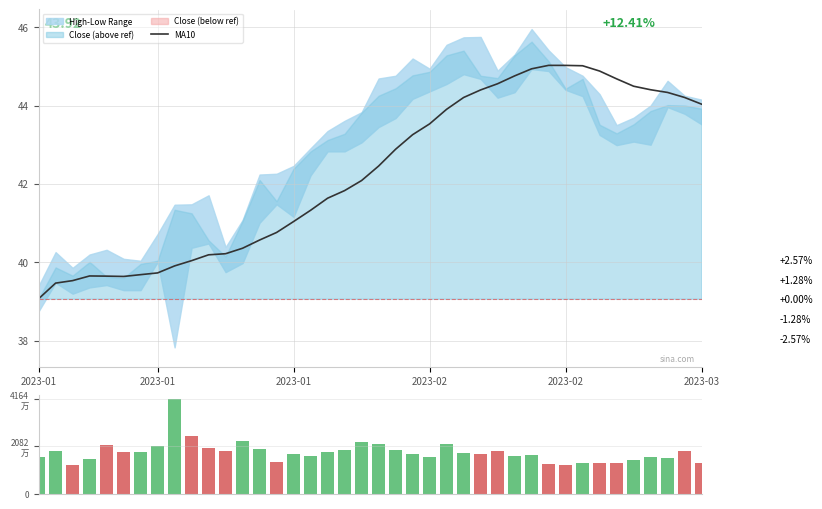

What is the difference between the maximum and second lowest values in the MA10 series?

5.6